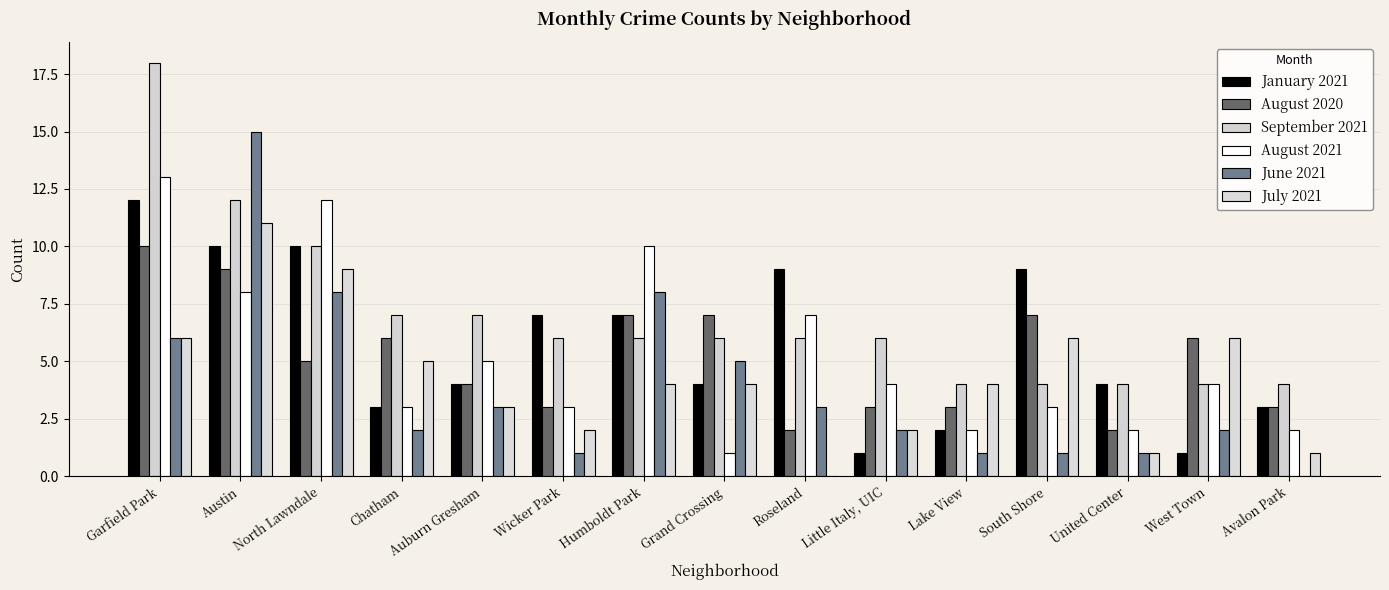

Which label corresponds to the largest value in the chart?

Garfield Park